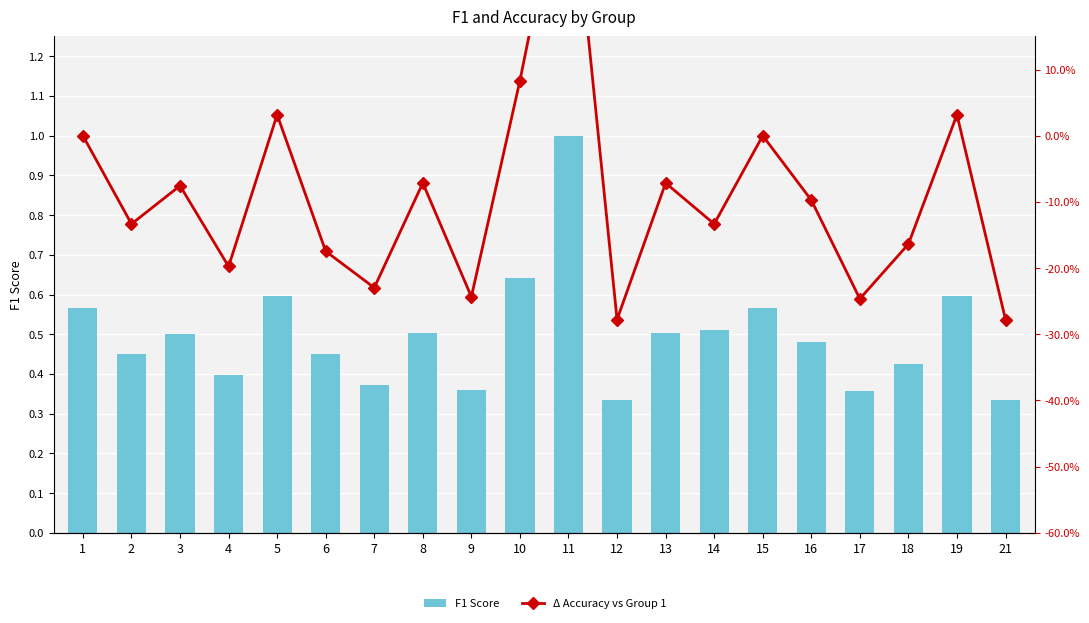

At 21, list the series in order from smallest to largest.

Δ Accuracy vs Group 1, F1 Score